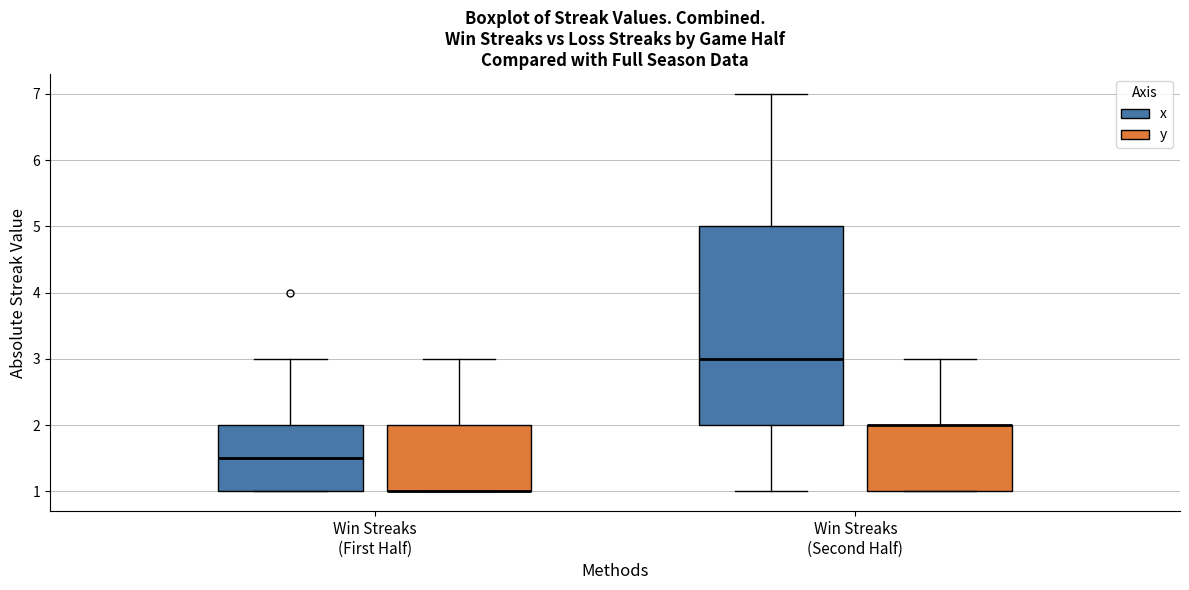

Where is the lower edge of the box for Win Streaks (First Half) (x) on the y-axis? The values are not printed on the chart, so give them approximately, as read against the axis.

1.0